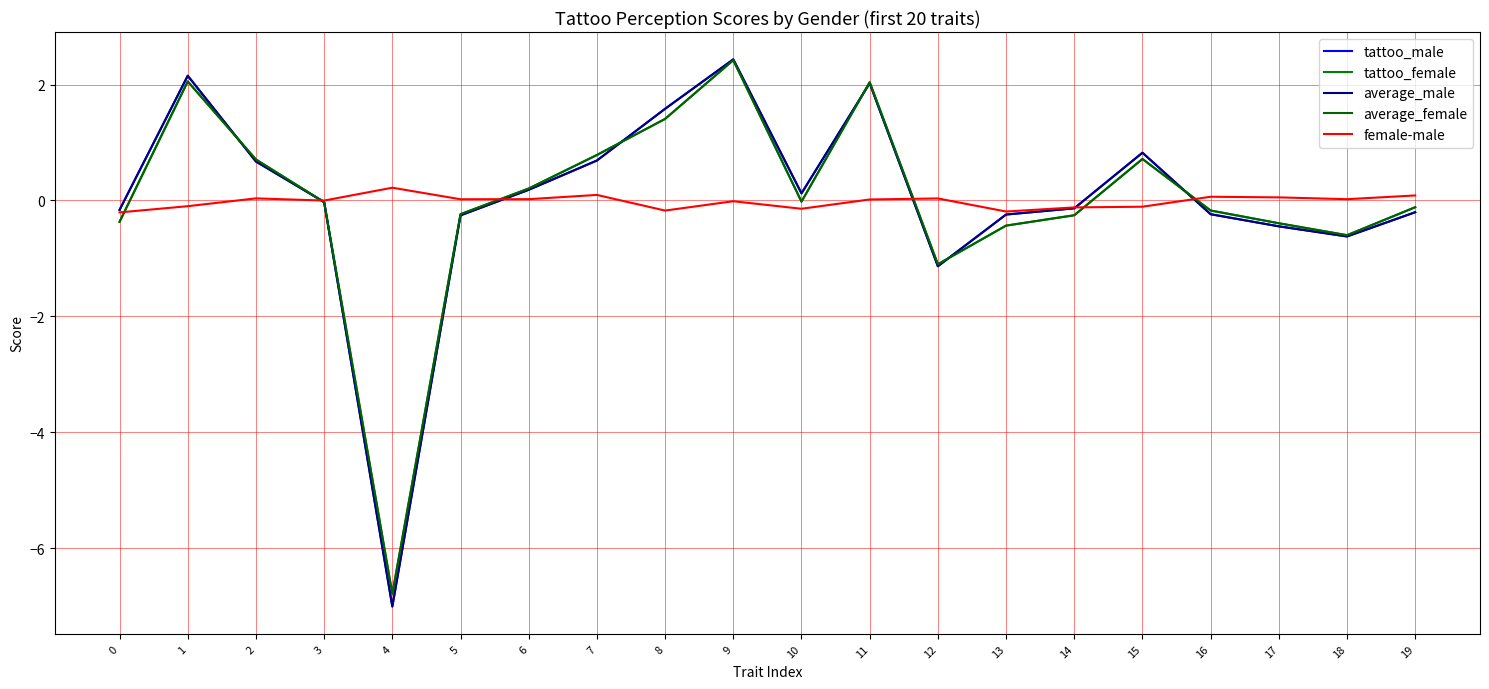

Where do average_male and tattoo_female first cross each other?

1 and 2